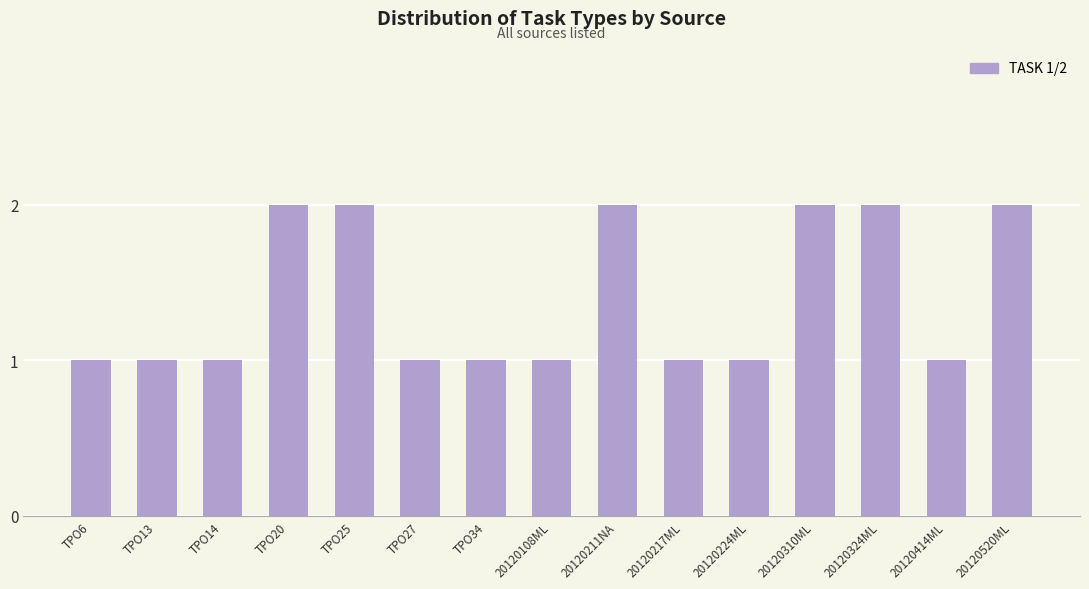

What is the average value?

1